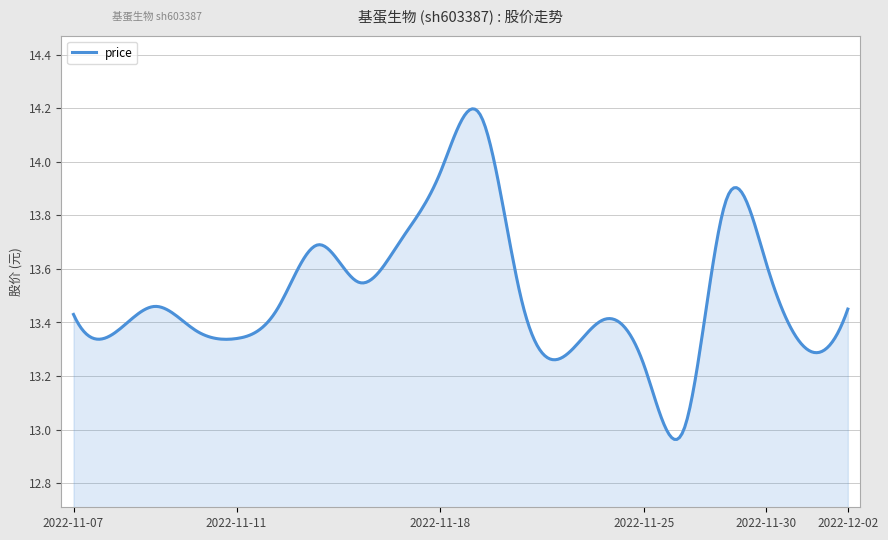

What is the sum of all values?

4051.6